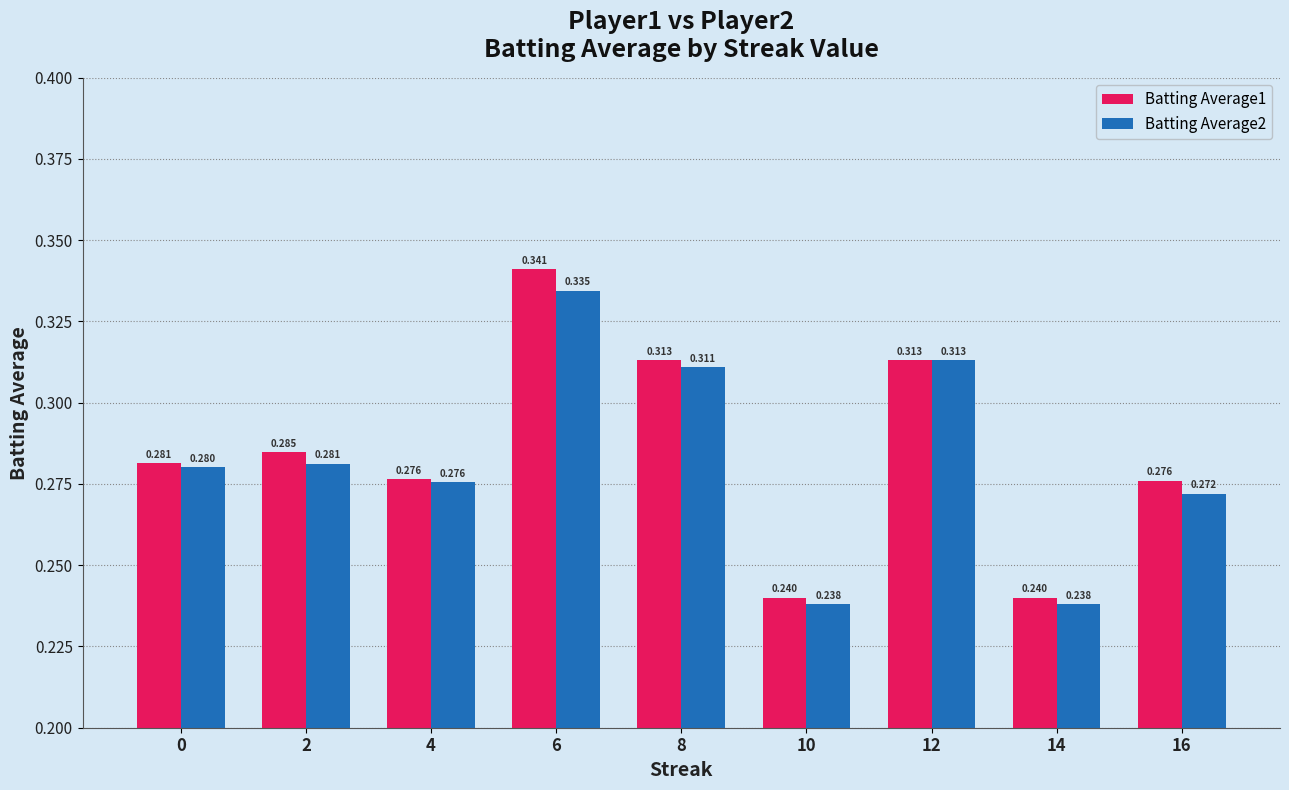

Is the value of Batting Average1 at 14 greater than the value of Batting Average2 at 10?

Yes